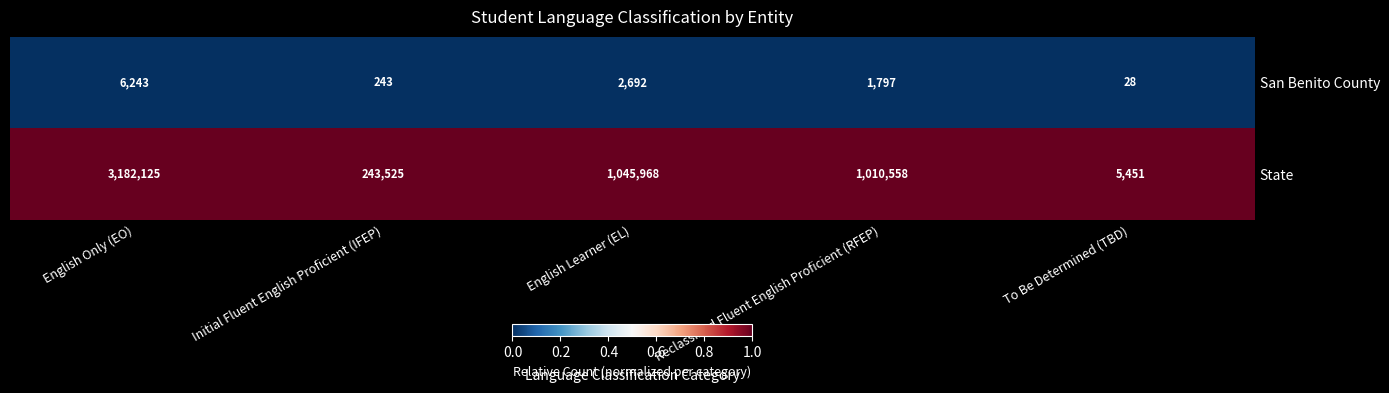

Which series has the largest total across all categories?

State